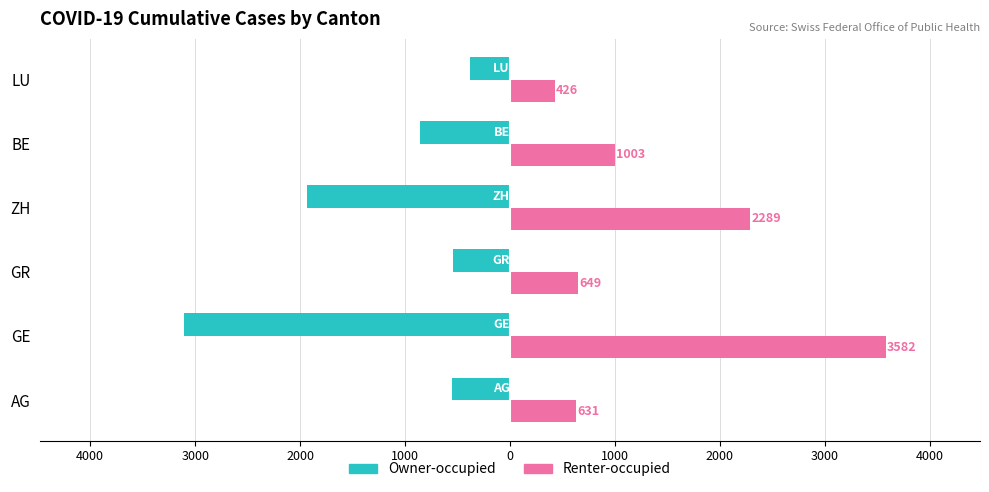

What are all the series names shown in the legend?

Owner-occupied, Renter-occupied